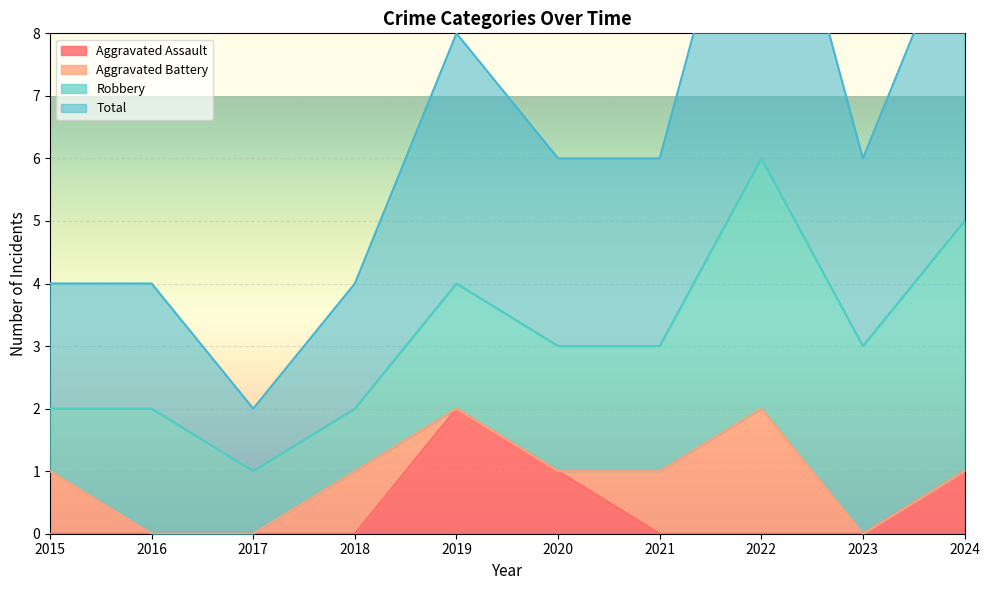

The Aggravated Assault series shows 2 at 2019. True or false?

True